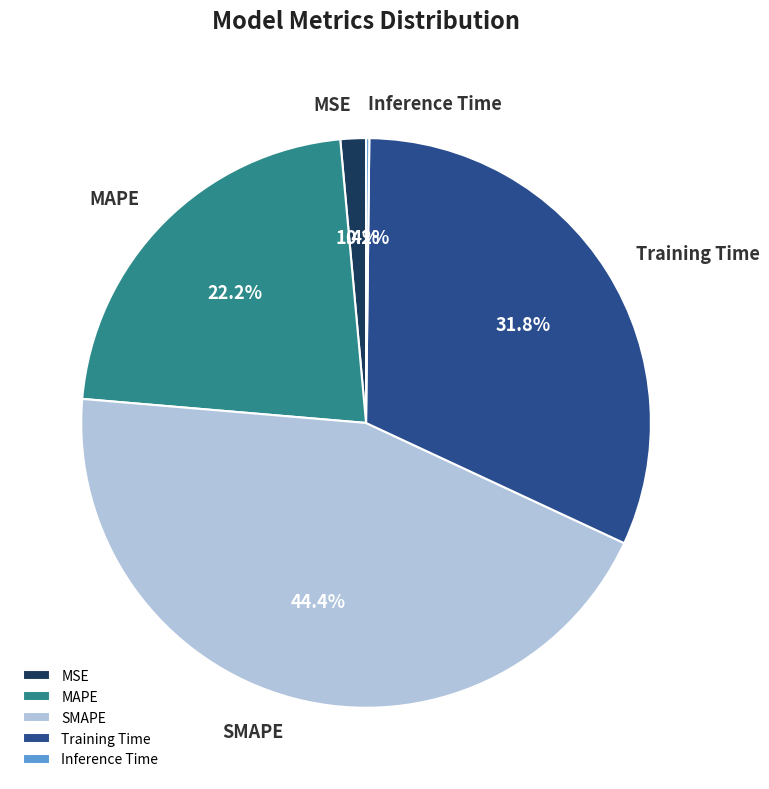

The Training Time slice represents 32% of the pie. True or false?

True